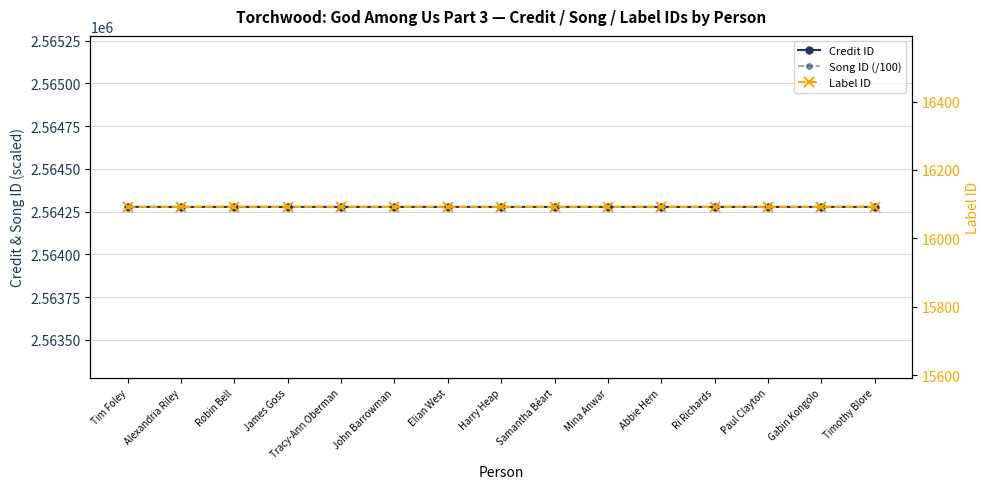

True or false: Song ID (/100) and Credit ID intersect in this chart.

False